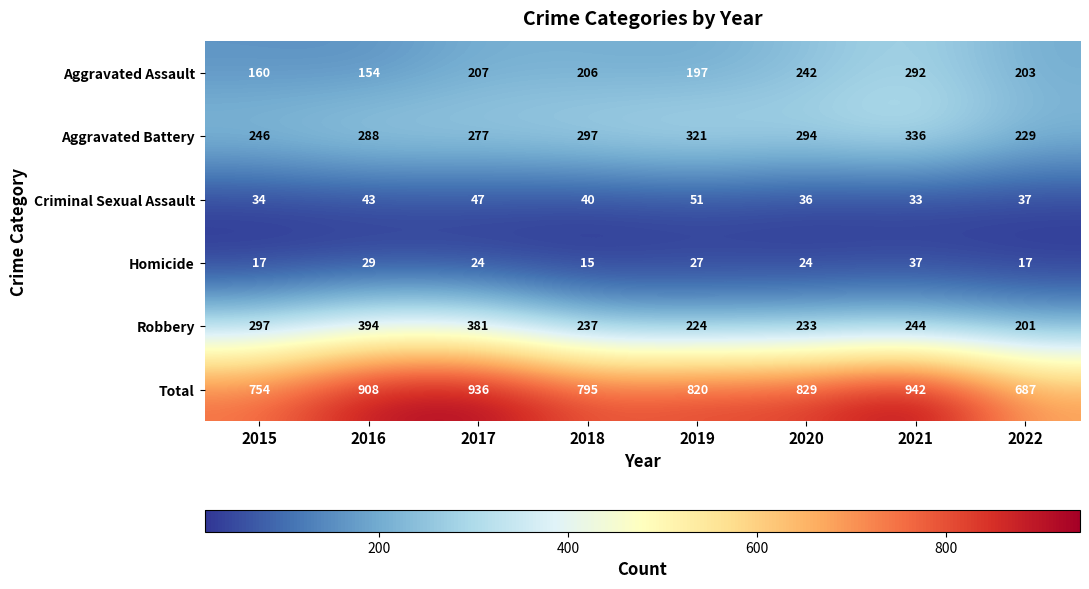

What is the minimum value shown in the chart?

15